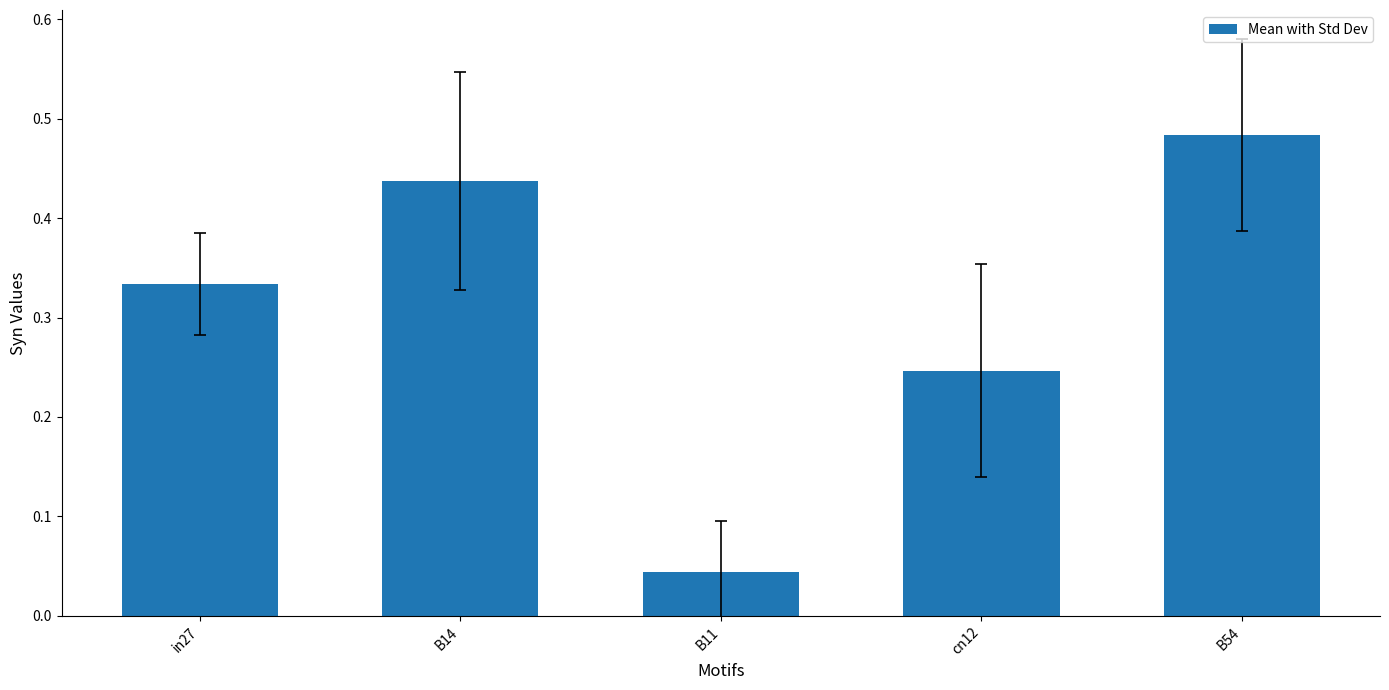

True or false: the data shows 0.3 at B54.

False